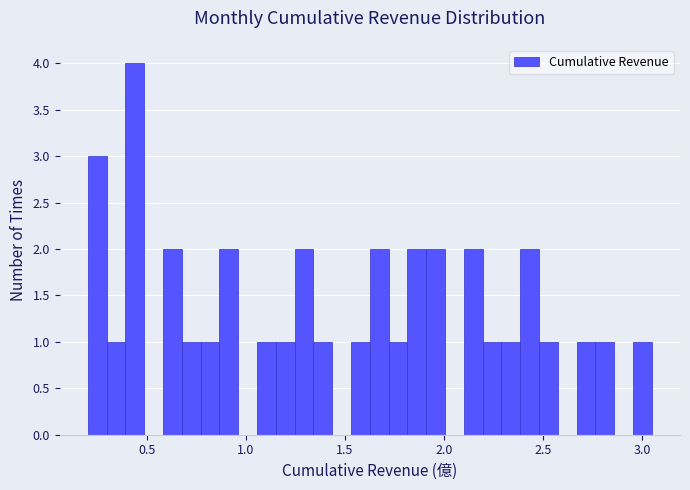

Around what value on the x-axis is the tallest bar? Give the approximate position of its centre, as read against the axis.

0.45